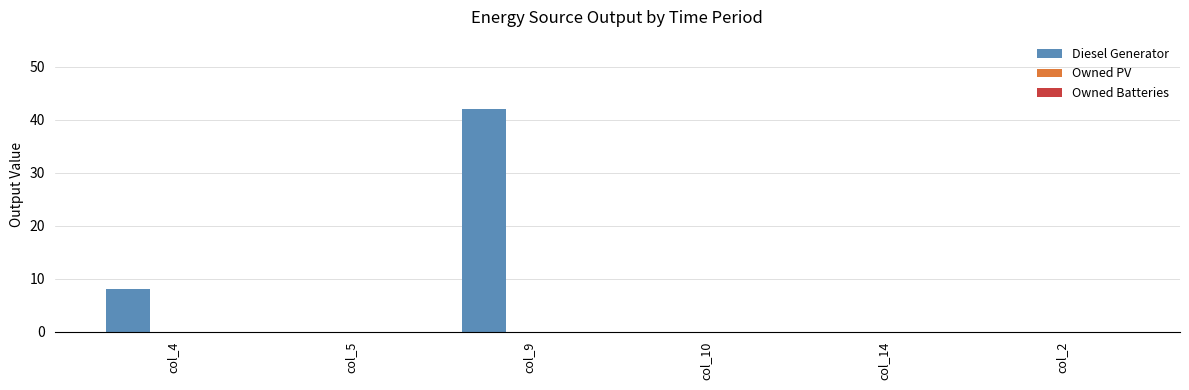

At which label is the value closest to 21?

col_4